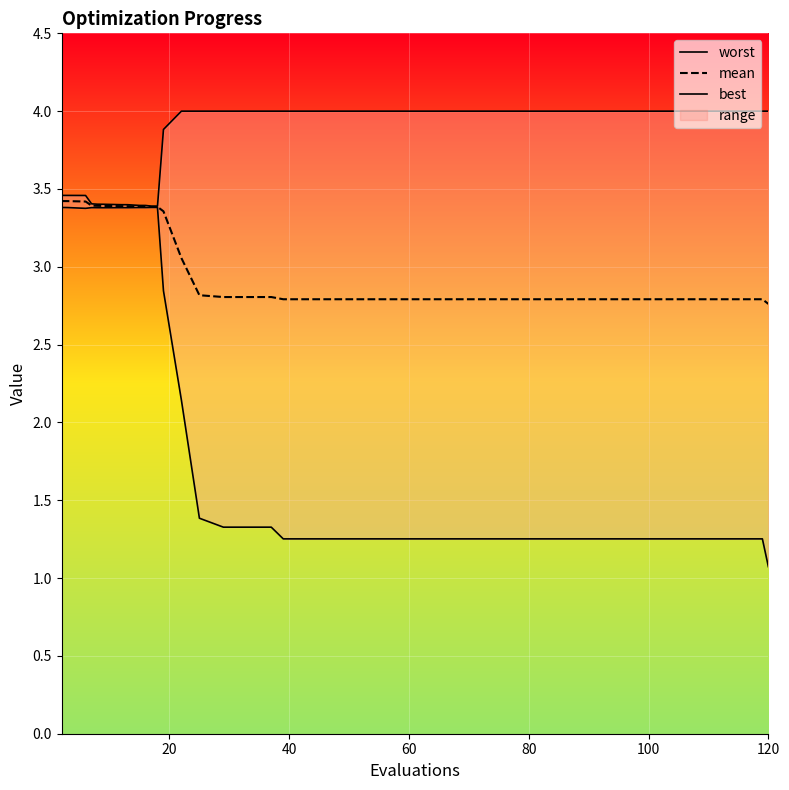

What is the difference between the second highest and minimum values in the best series?

2.3